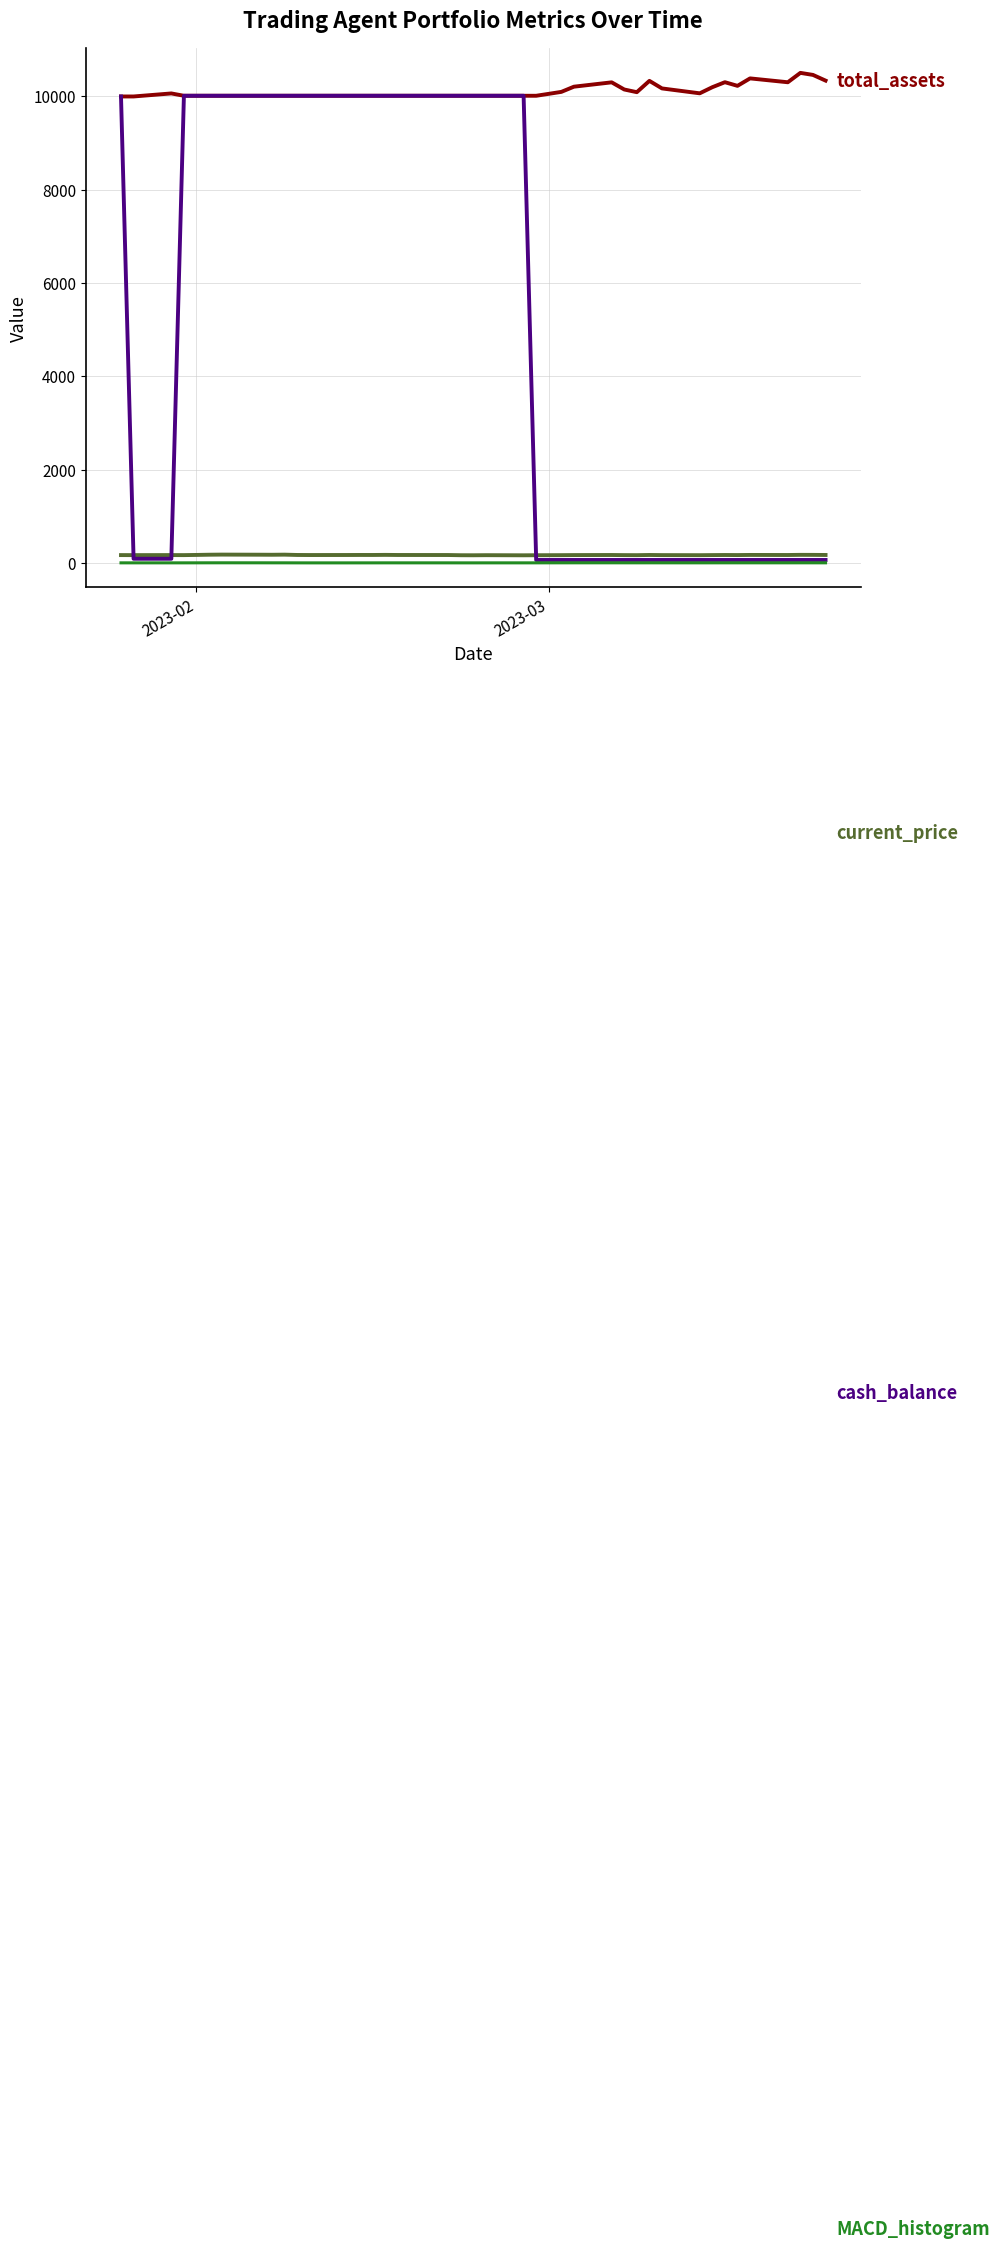

What is the greatest value displayed?

10505.9